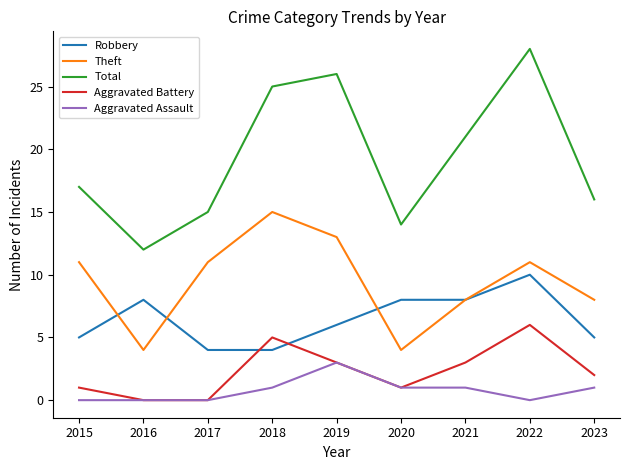

True or false: Aggravated Battery has more than 2 points higher than both neighbors.

False